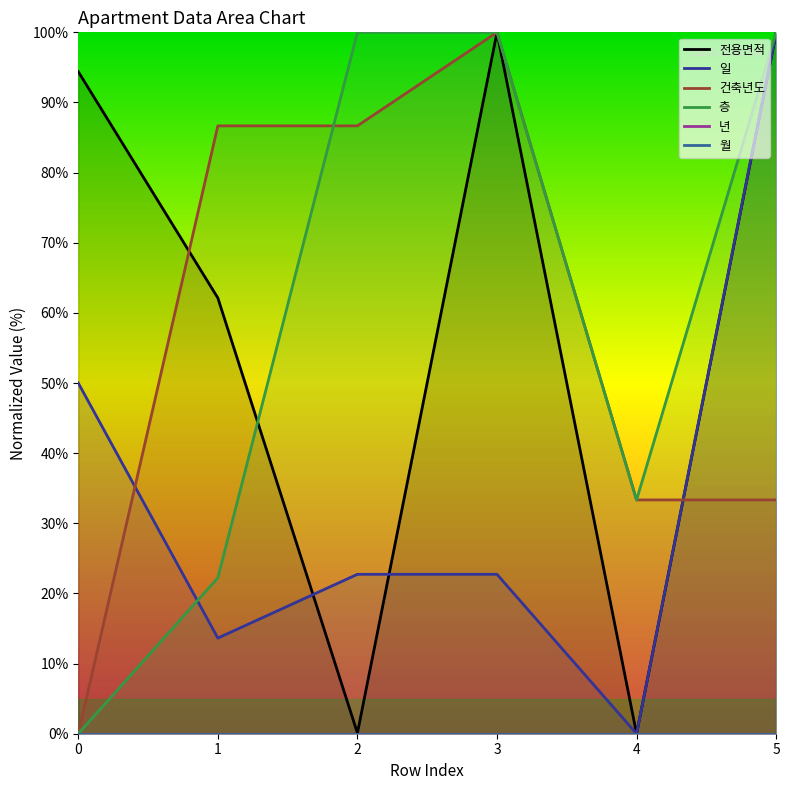

Is the value of 전용면적 at 1 greater than the value of 건축년도 at 2?

No